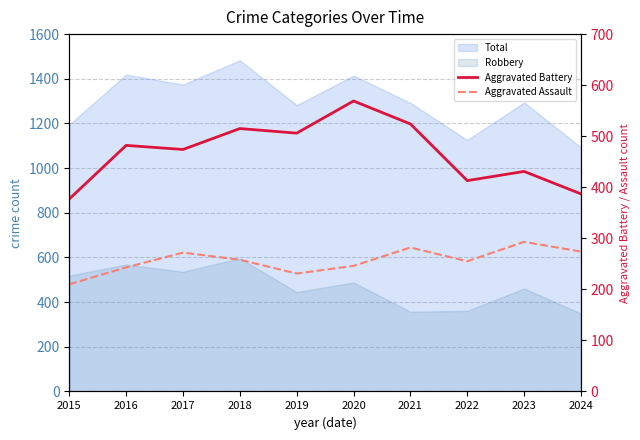

What is the difference between the highest and lowest values at 2017?

202